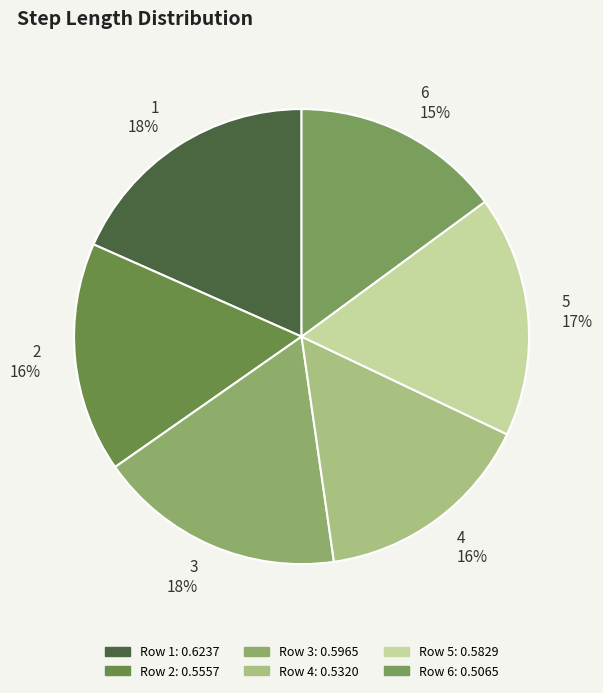

True or false: 4 accounts for 16% of the total.

True